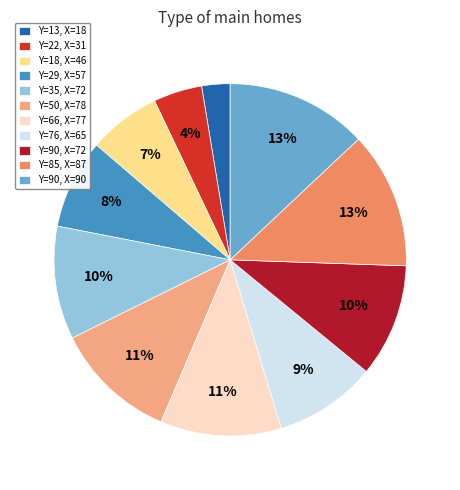

What is the smallest slice in the pie chart?

Y=13, X=18